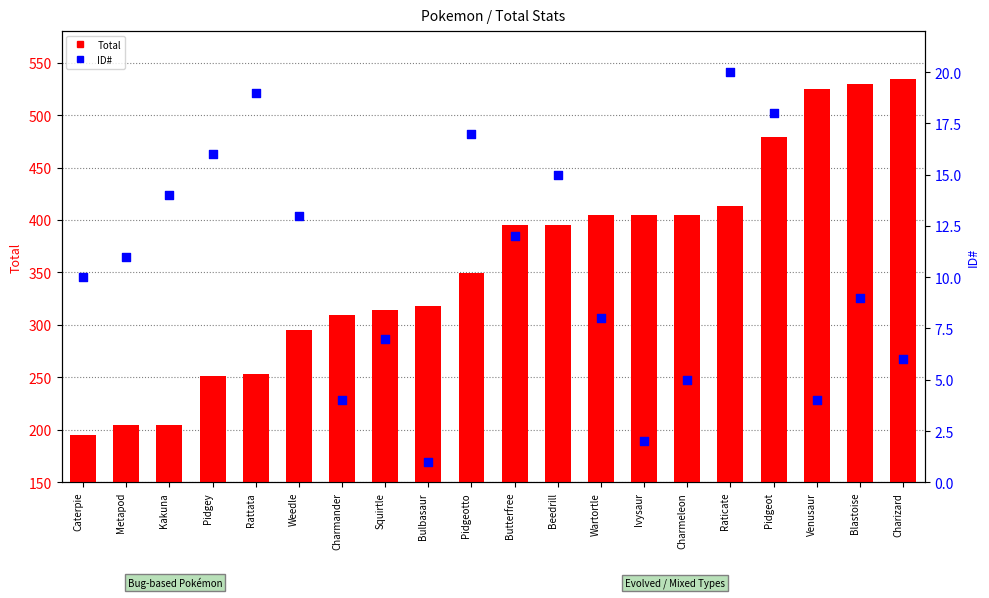

Is the value of ID# at Pidgeot greater than the value of Total at Wartortle?

No